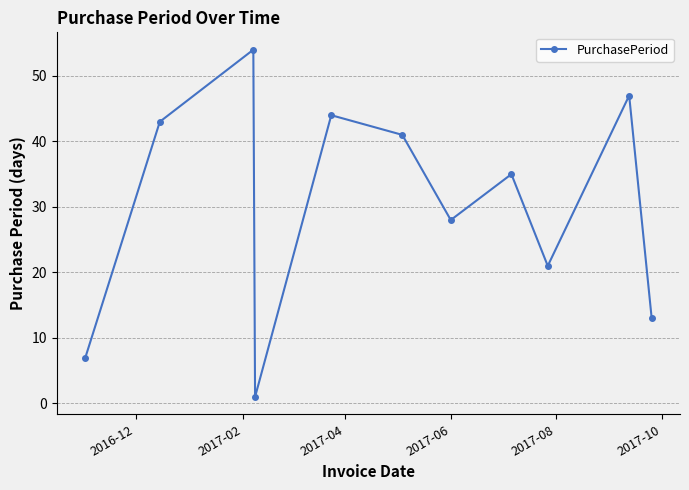

What is the value of the 9th point from the left?

21